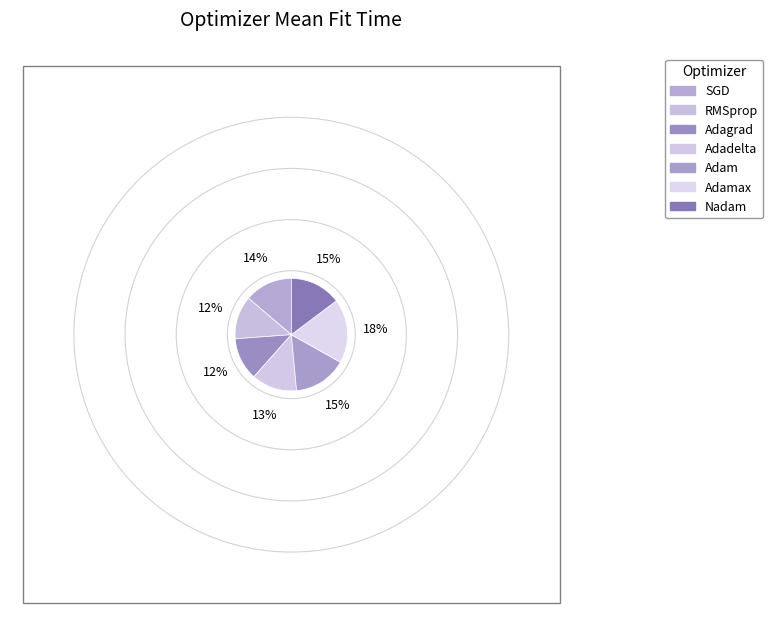

Is there any slice that represents more than half of the pie?

No